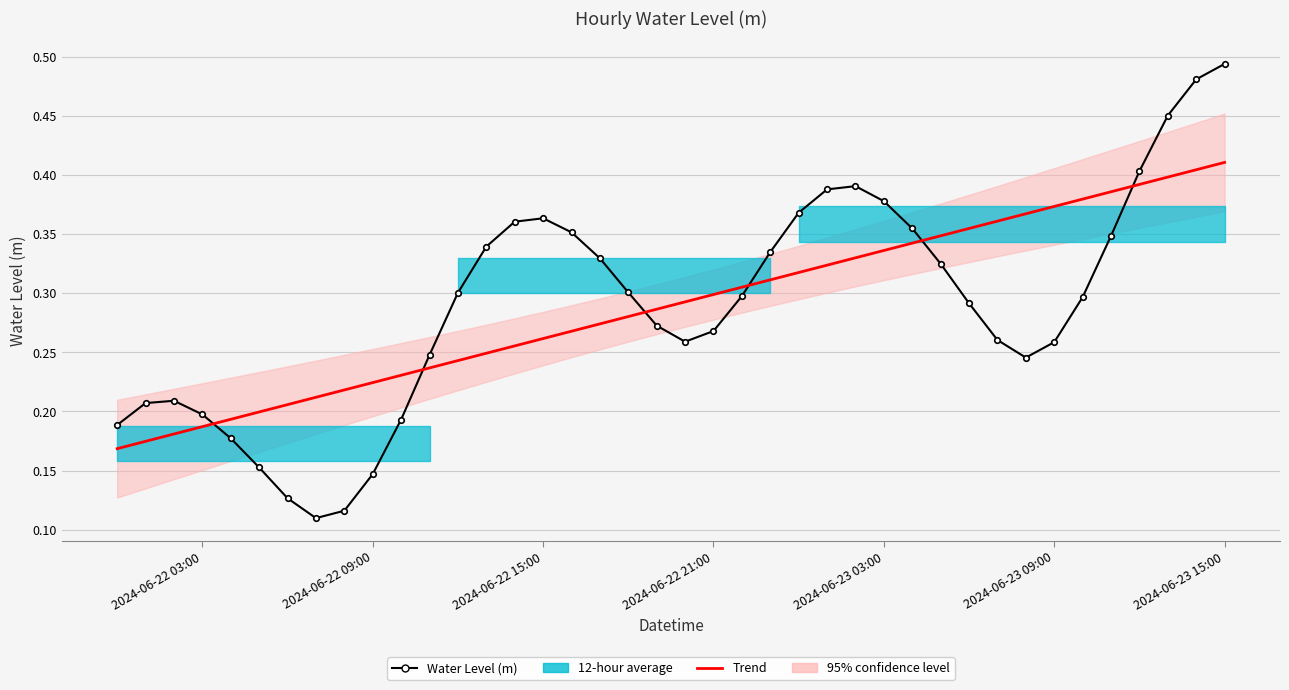

What is the difference between the maximum and minimum values in the Water Level (m) series?

0.4